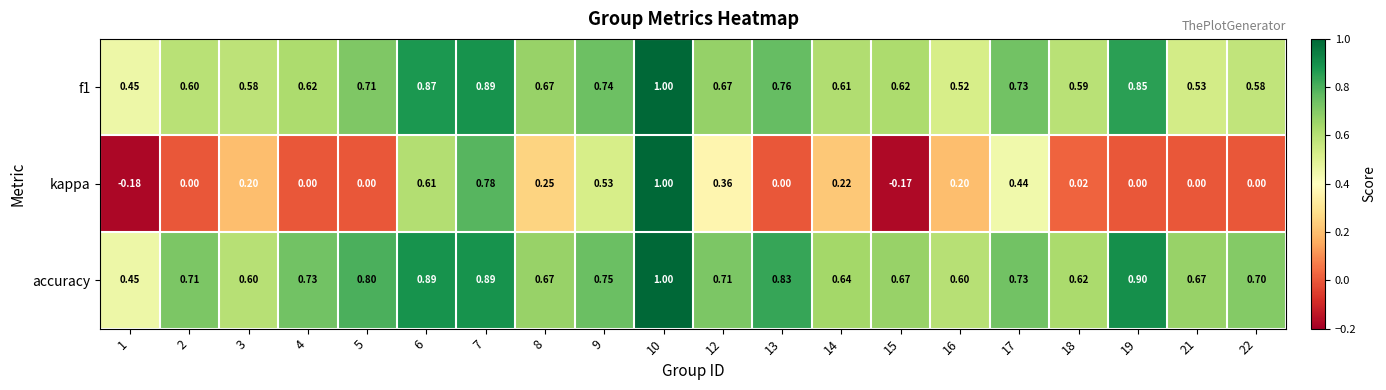

Which series changed the most between 1 and 9?

kappa